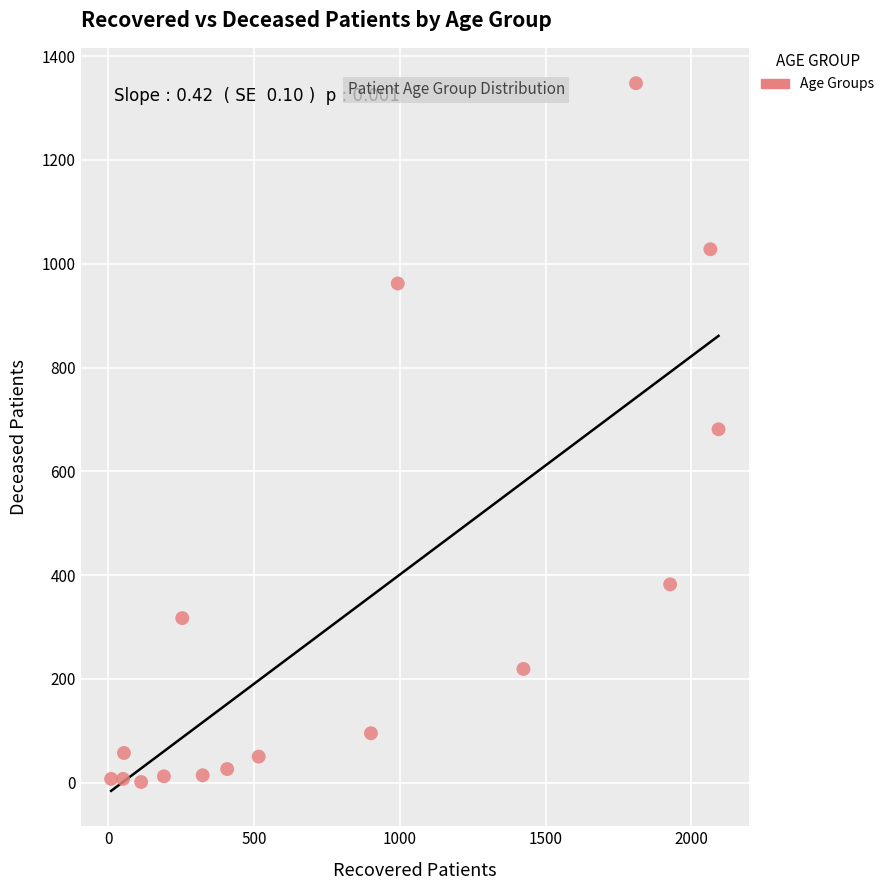

What is the range of X values (max minus min)?

2083